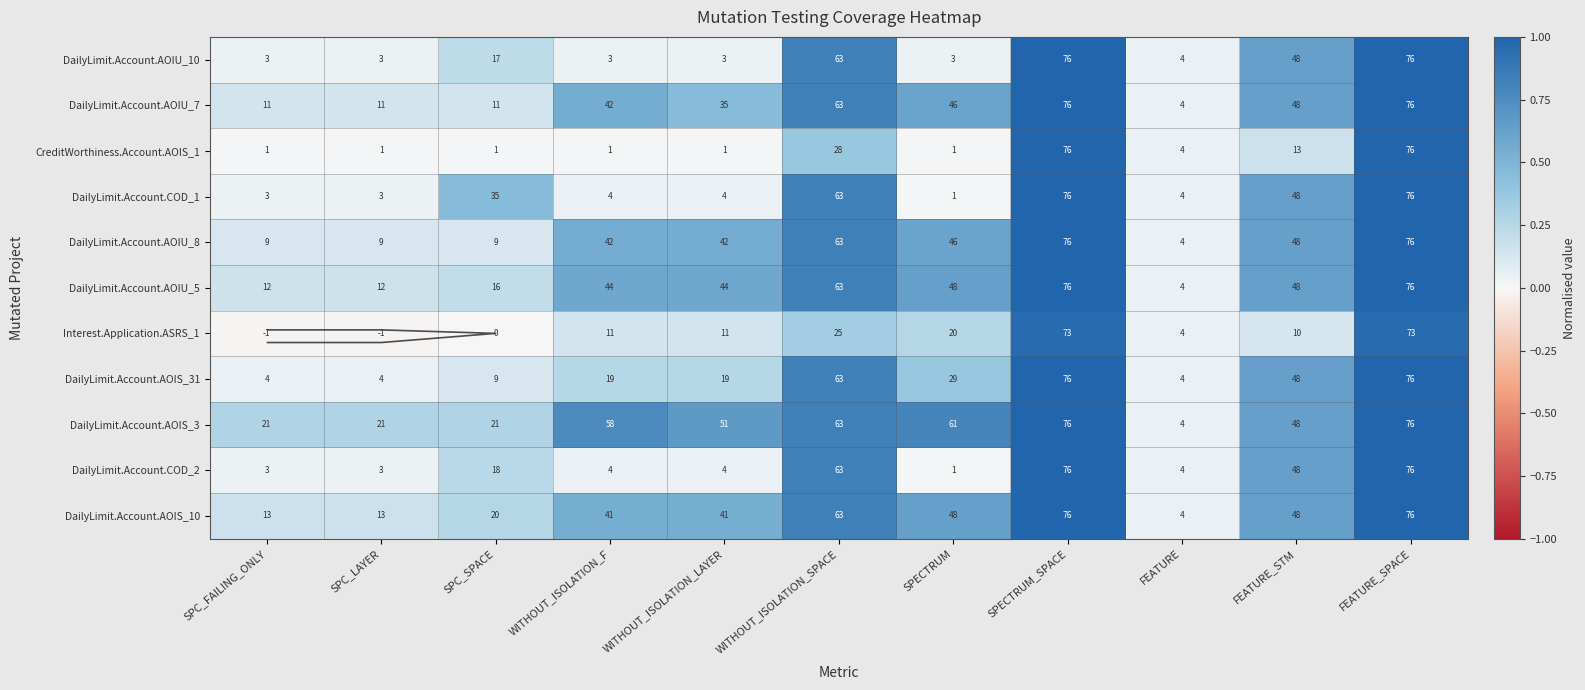

At which label does Interest.Application.ASRS_1 reach its peak?

SPECTRUM_SPACE